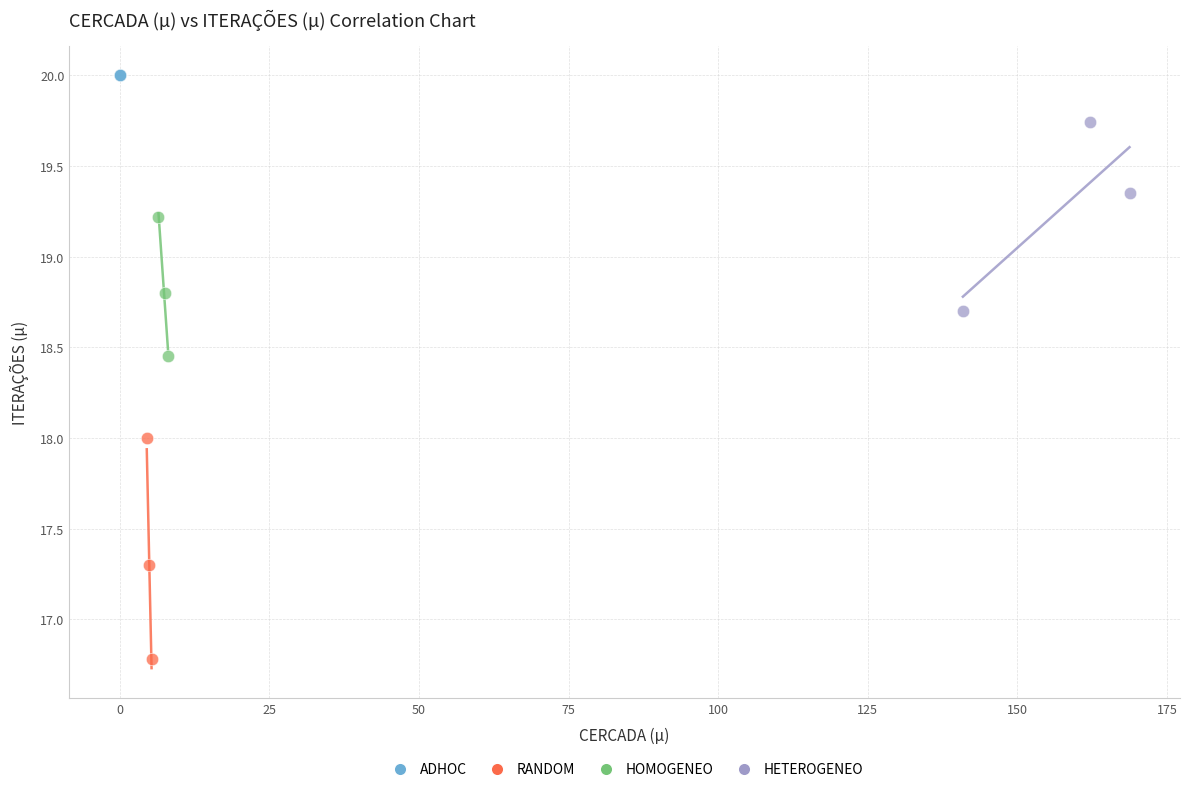

Which series reaches the maximum Y coordinate?

ADHOC